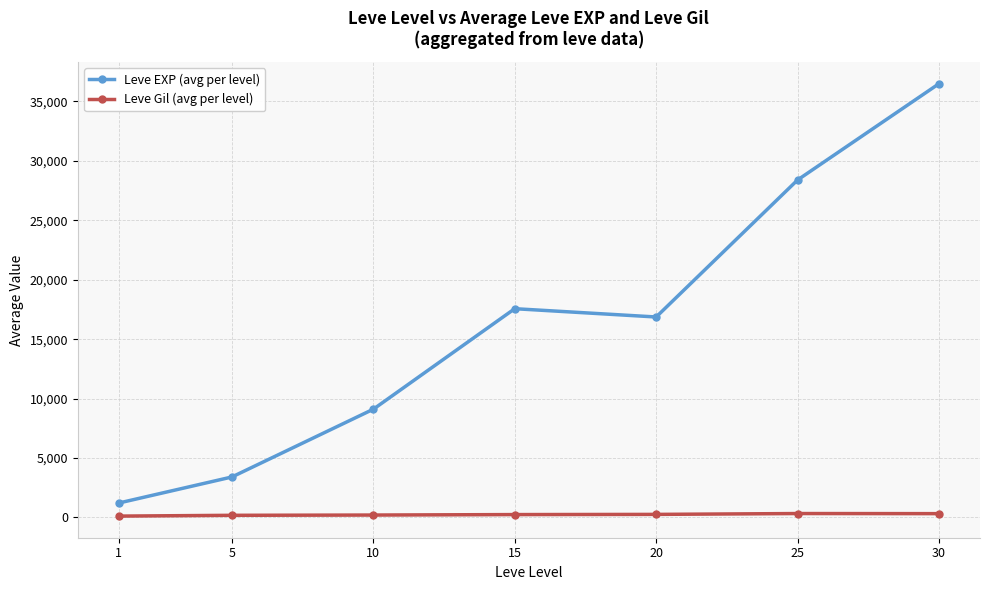

What are all the series names shown in the legend?

Leve EXP (avg per level), Leve Gil (avg per level)